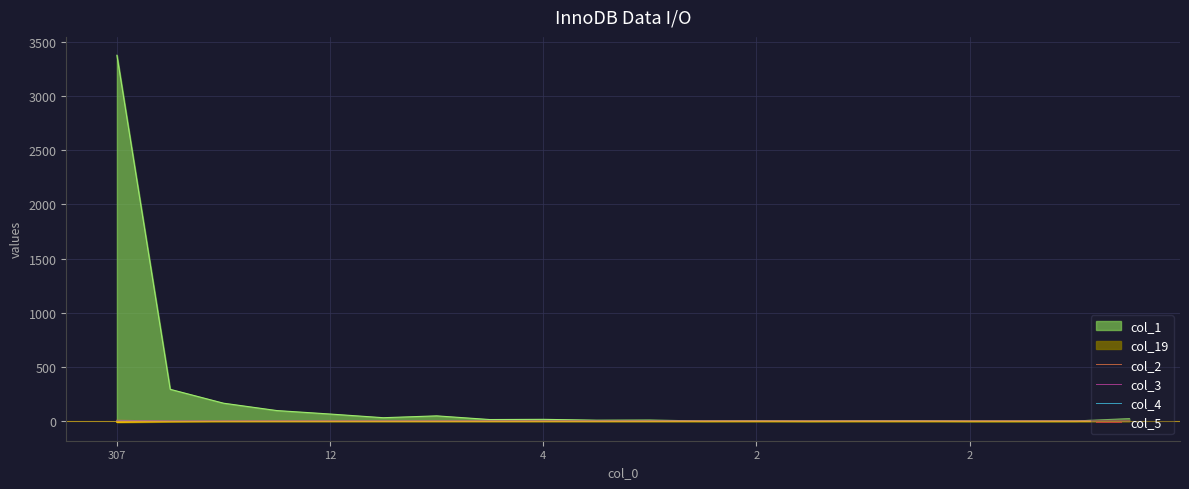

Which series has the largest range (max minus min)?

col_1